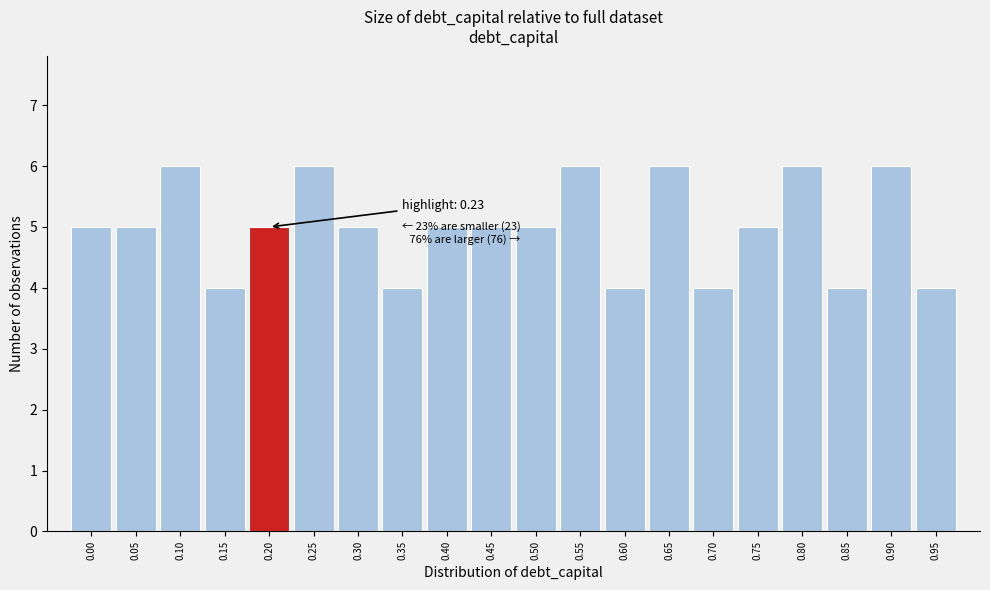

Reading left to right, list all the values displayed in this chart.

0.00=5	0.05=5	0.10=6	0.15=4	0.20=5	0.25=6	0.30=5	0.35=4	0.40=5	0.45=5	0.50=5	0.55=6	0.60=4	0.65=6	0.70=4	0.75=5	0.80=6	0.85=4	0.90=6	0.95=4